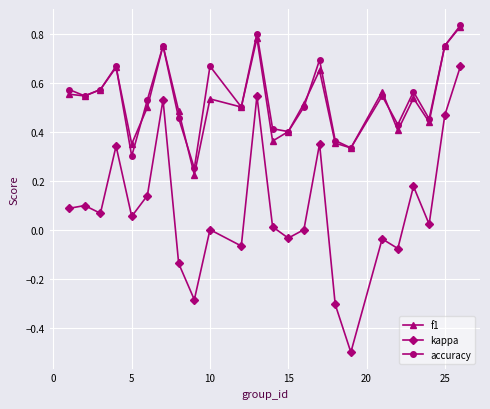

Does the chart display data point markers on the line(s)?

Yes